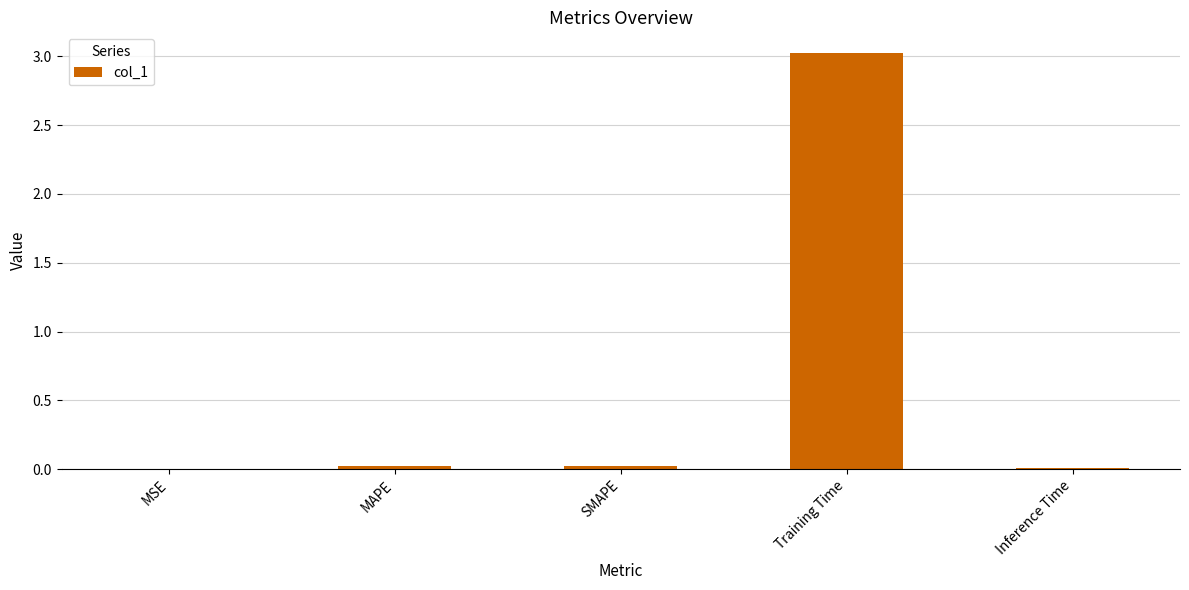

Between Training Time and Inference Time, which is larger?

Training Time